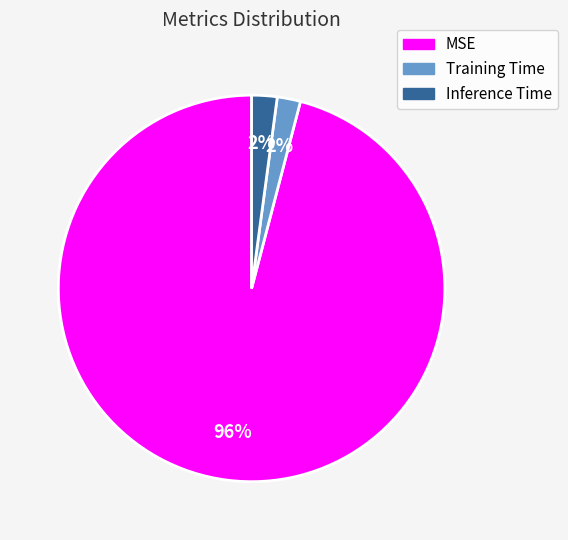

Which slice is the largest?

MSE